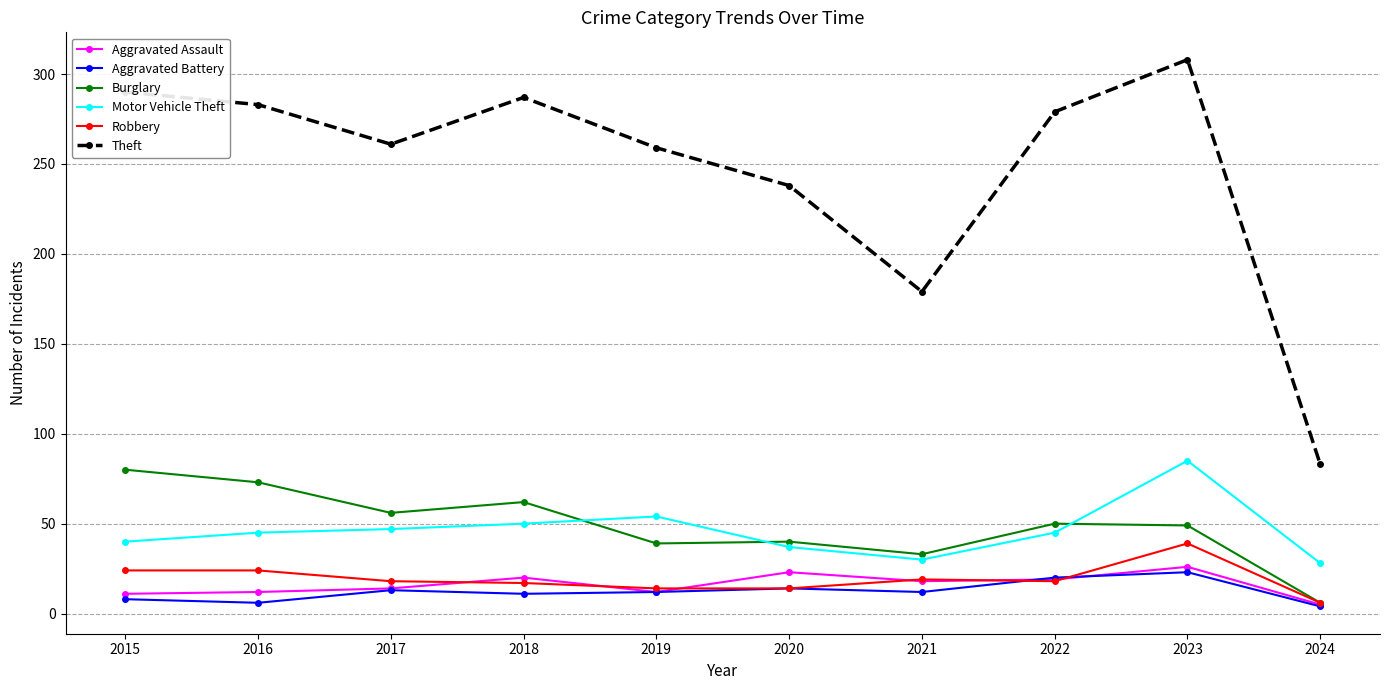

True or false: Robbery and Theft intersect in this chart.

False